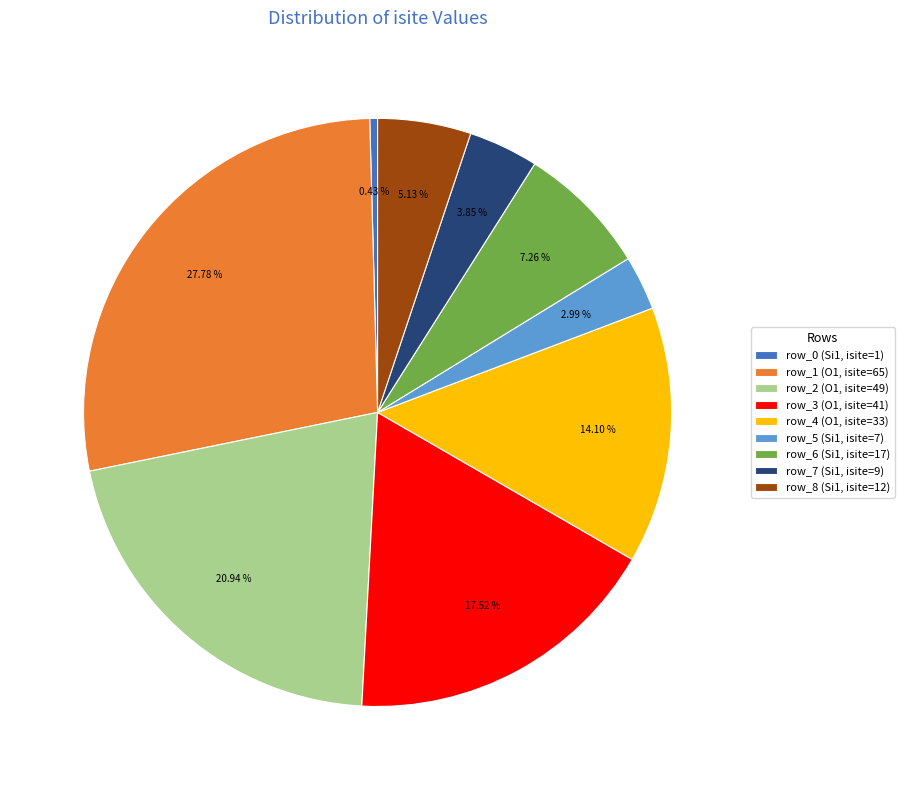

What is the largest slice in the pie chart?

row_1 (O1, isite=65)